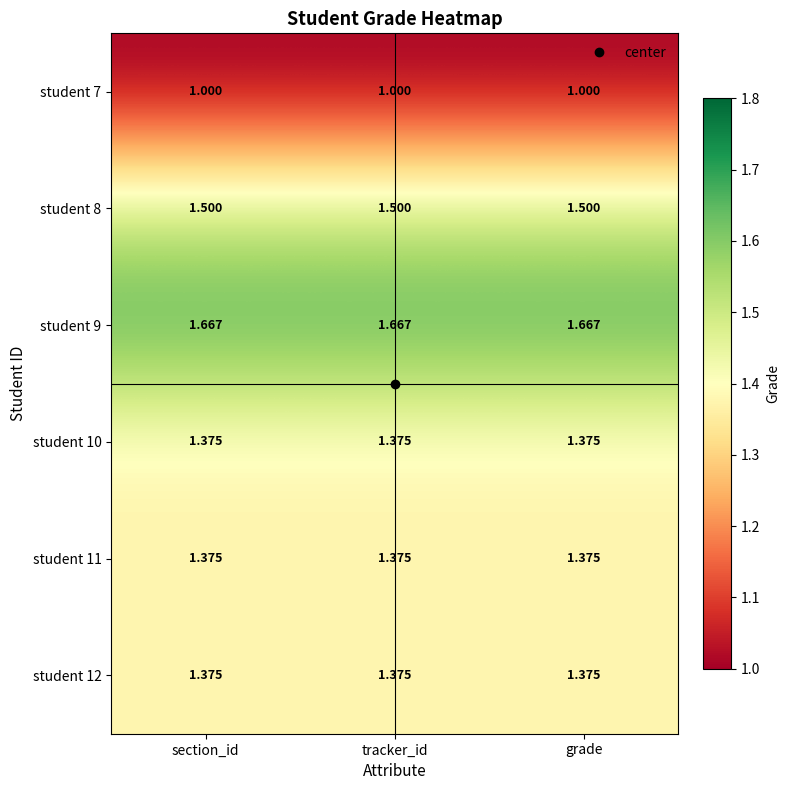

What is the difference between the highest and lowest values at section_id?

0.7